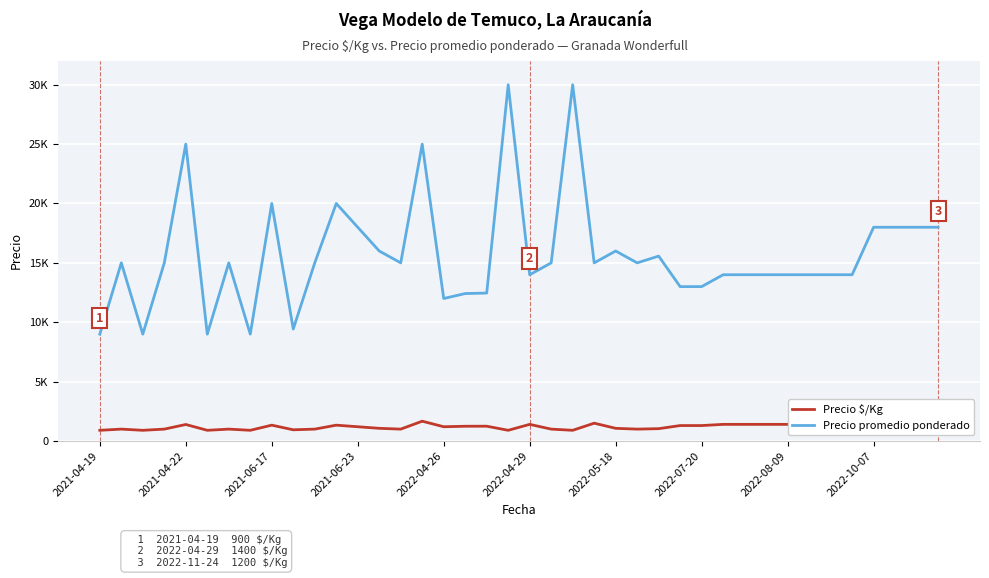

Does the chart have visible grid lines?

Yes